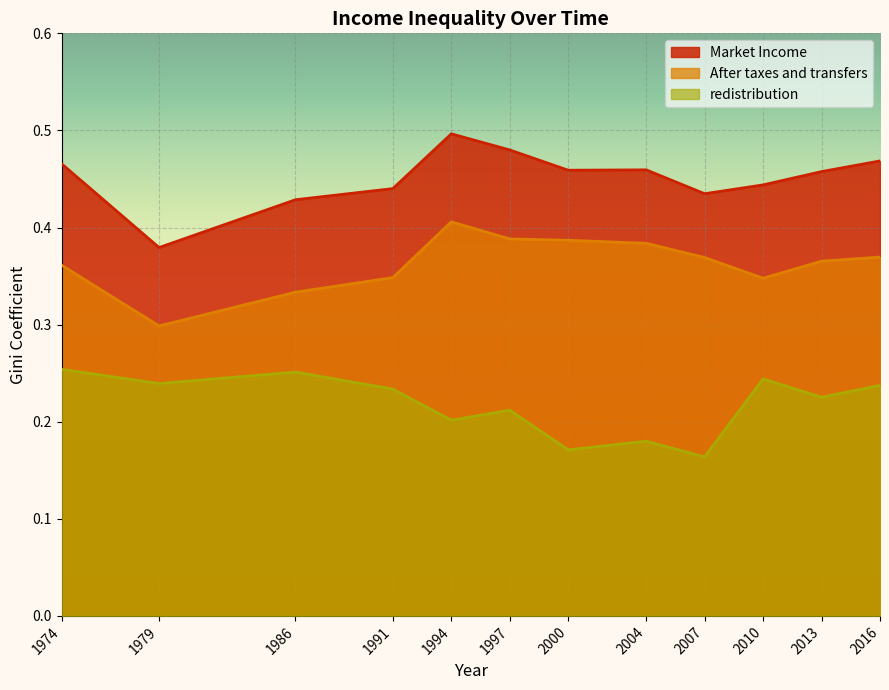

True or false: Market Income and redistribution intersect in this chart.

False